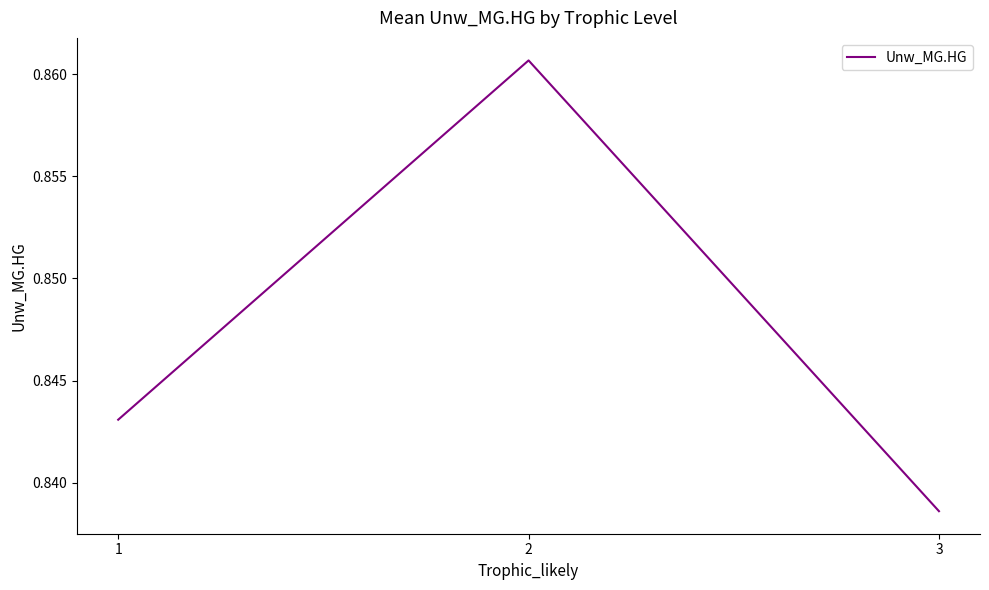

Which label corresponds to the smallest value in the chart?

3